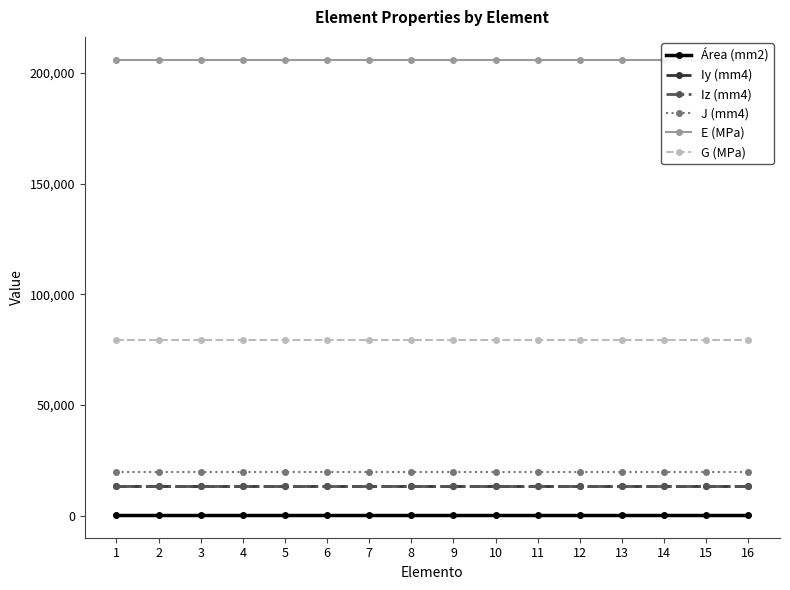

True or false: G (MPa) and Iz (mm4) cross at least once.

False